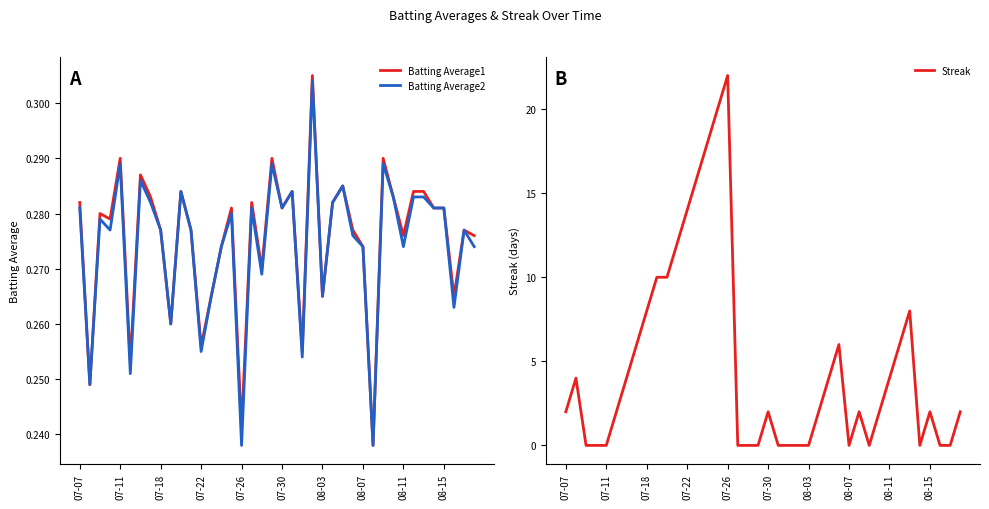

The Batting Average2 series shows 0.2 at 07-07. True or false?

False